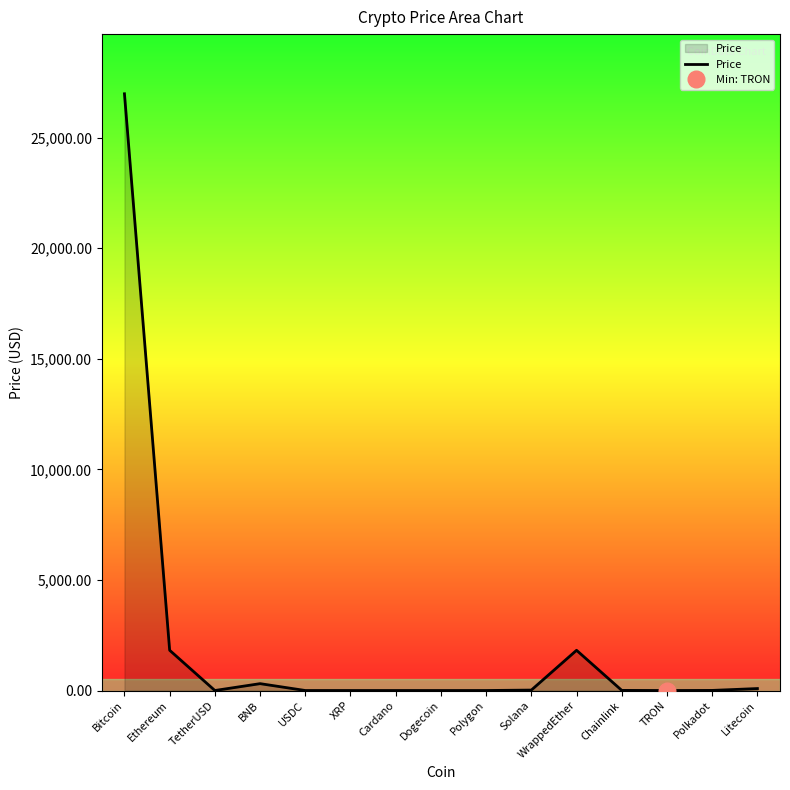

What is the sum of all values?

31059.0